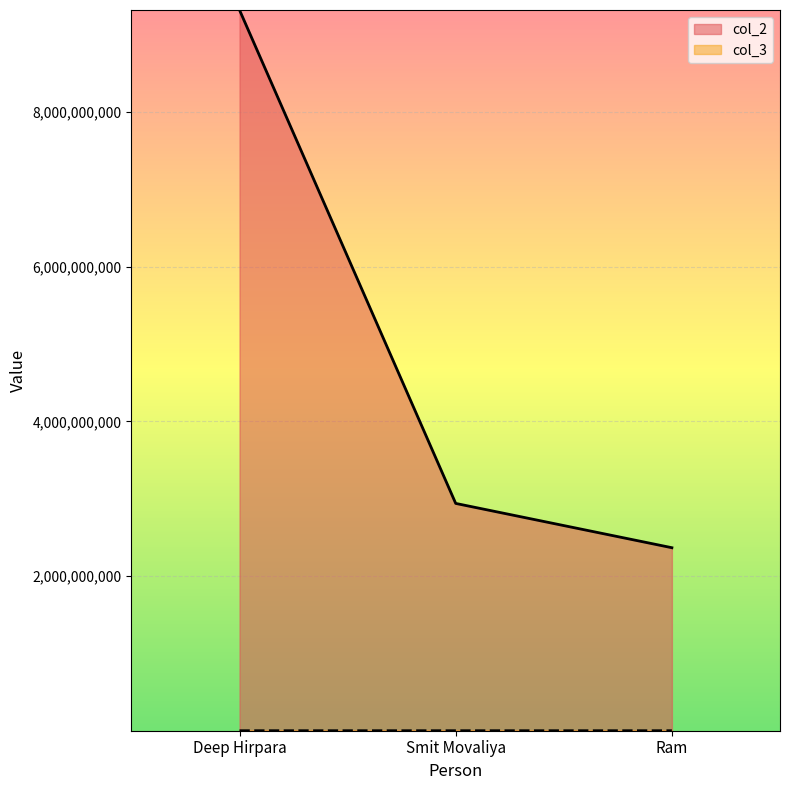

What is the label of the 1st point from the left?

Deep Hirpara